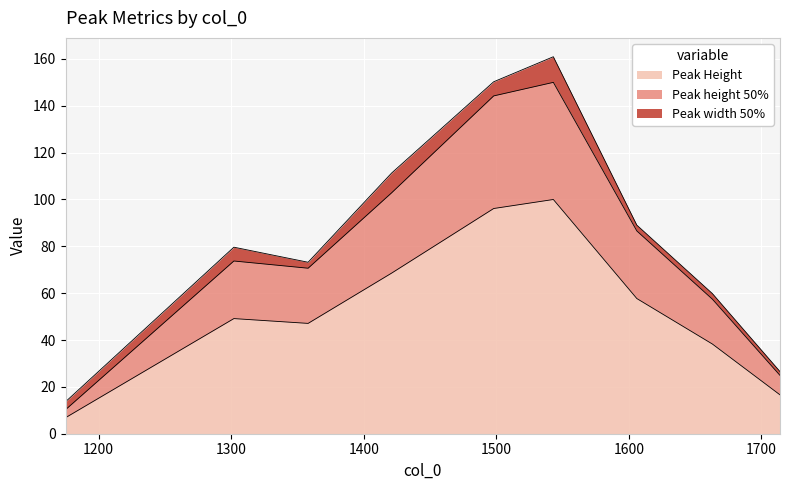

What is the value of the Peak Height point at the 6th from the left?

100.0